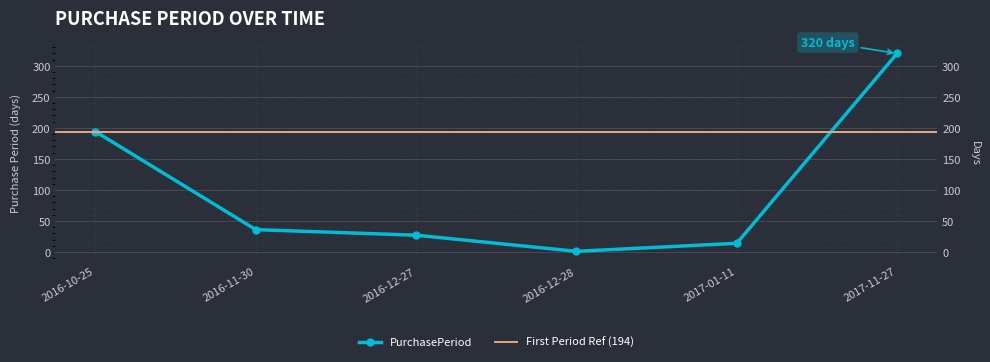

Does the chart display data point markers on the line(s)?

Yes